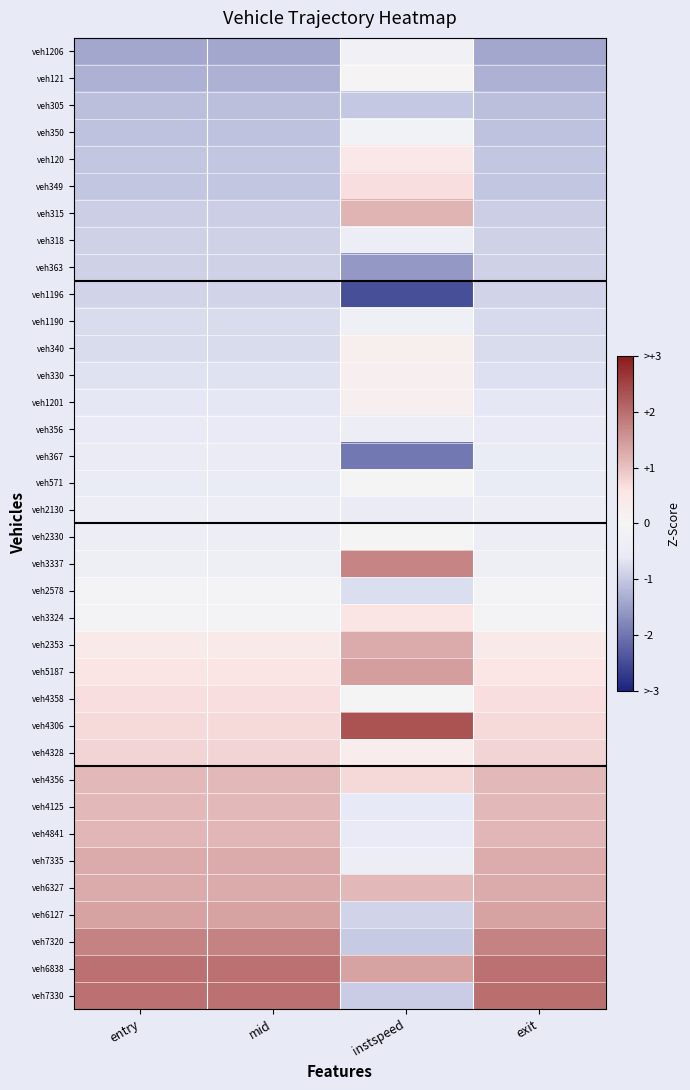

Reading left to right, what are all the values shown in this chart?

veh1206: entry=-1.4	mid=-1.4	instspeed=-0.2	exit=-1.4
veh121: entry=-1.3	mid=-1.3	instspeed=0.1	exit=-1.3
veh305: entry=-1.1	mid=-1.1	instspeed=-1.0	exit=-1.1
veh350: entry=-1.1	mid=-1.1	instspeed=-0.2	exit=-1.1
veh120: entry=-1.0	mid=-1.0	instspeed=0.5	exit=-1.0
veh349: entry=-1.0	mid=-1.0	instspeed=0.7	exit=-1.0
veh315: entry=-0.9	mid=-0.9	instspeed=1.2	exit=-0.9
veh318: entry=-0.9	mid=-0.9	instspeed=-0.3	exit=-0.9
veh363: entry=-0.9	mid=-0.9	instspeed=-1.6	exit=-0.9
veh1196: entry=-0.9	mid=-0.9	instspeed=-2.4	exit=-0.9
veh1190: entry=-0.8	mid=-0.8	instspeed=-0.2	exit=-0.8
veh340: entry=-0.8	mid=-0.8	instspeed=0.2	exit=-0.8
veh330: entry=-0.7	mid=-0.7	instspeed=0.2	exit=-0.7
veh1201: entry=-0.6	mid=-0.6	instspeed=0.2	exit=-0.6
veh356: entry=-0.5	mid=-0.5	instspeed=-0.3	exit=-0.5
veh367: entry=-0.5	mid=-0.5	instspeed=-2.0	exit=-0.5
veh571: entry=-0.5	mid=-0.5	instspeed=-0.0	exit=-0.5
veh2130: entry=-0.4	mid=-0.4	instspeed=-0.5	exit=-0.4
veh2330: entry=-0.4	mid=-0.4	instspeed=0.0	exit=-0.4
veh3337: entry=-0.3	mid=-0.3	instspeed=1.7	exit=-0.3
veh2578: entry=-0.1	mid=-0.1	instspeed=-0.7	exit=-0.1
veh3324: entry=-0.1	mid=-0.1	instspeed=0.6	exit=-0.1
veh2353: entry=0.4	mid=0.4	instspeed=1.3	exit=0.4
veh5187: entry=0.6	mid=0.6	instspeed=1.4	exit=0.6
veh4358: entry=0.7	mid=0.7	instspeed=0.0	exit=0.7
veh4306: entry=0.7	mid=0.7	instspeed=2.3	exit=0.7
veh4328: entry=0.8	mid=0.8	instspeed=0.3	exit=0.8
veh4356: entry=1.1	mid=1.1	instspeed=0.7	exit=1.1
veh4125: entry=1.1	mid=1.1	instspeed=-0.6	exit=1.1
veh4841: entry=1.1	mid=1.1	instspeed=-0.5	exit=1.1
veh7335: entry=1.3	mid=1.3	instspeed=-0.4	exit=1.3
veh6327: entry=1.3	mid=1.3	instspeed=1.1	exit=1.3
veh6127: entry=1.4	mid=1.4	instspeed=-0.9	exit=1.4
veh7320: entry=1.7	mid=1.7	instspeed=-1.0	exit=1.7
veh6838: entry=2.0	mid=2.0	instspeed=1.4	exit=1.9
veh7330: entry=2.0	mid=2.0	instspeed=-1.0	exit=2.0